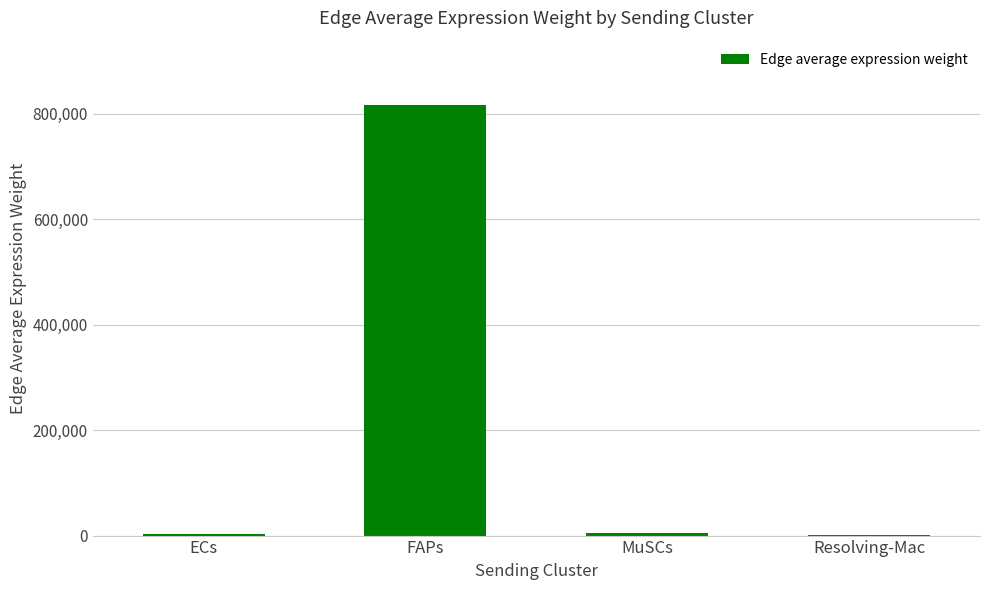

What is the greatest value displayed?

815900.0